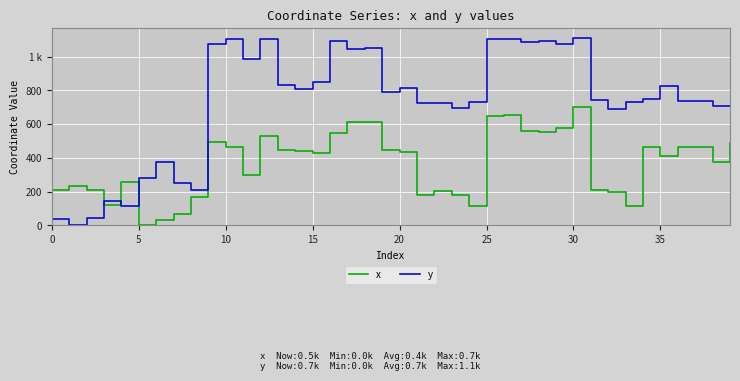

What are all the series names shown in the legend?

x, y